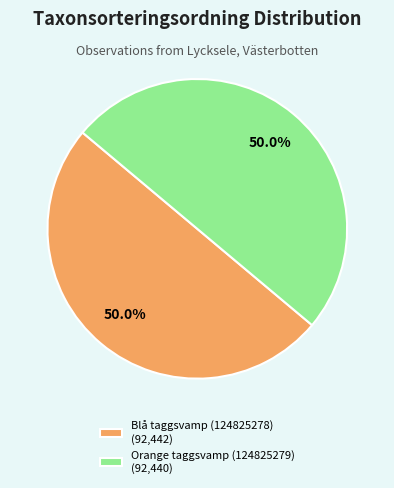

Is the sum of Orange taggsvamp (124825279) and Blå taggsvamp (124825278) greater than half?

Yes